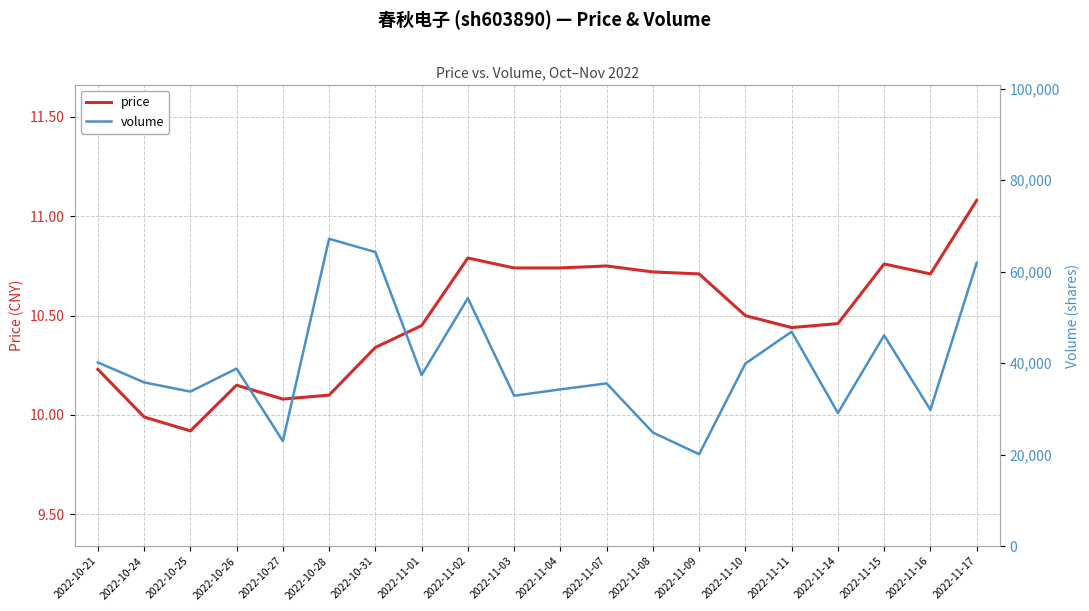

Rank the series at 2022-11-07 from highest to lowest value.

volume, price